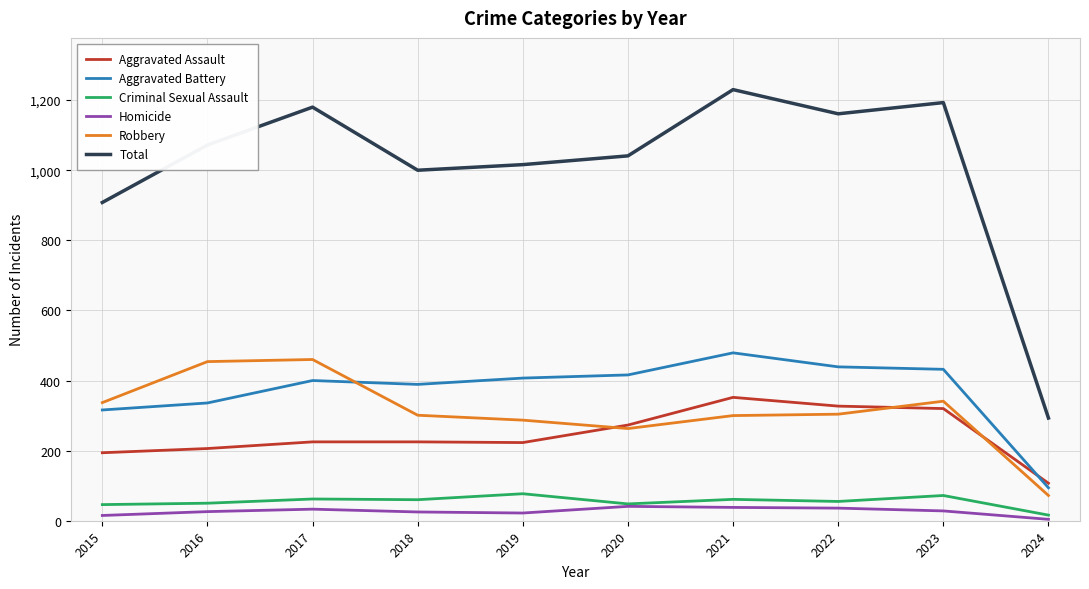

Between 2016 and 2020, which series saw the biggest shift?

Robbery